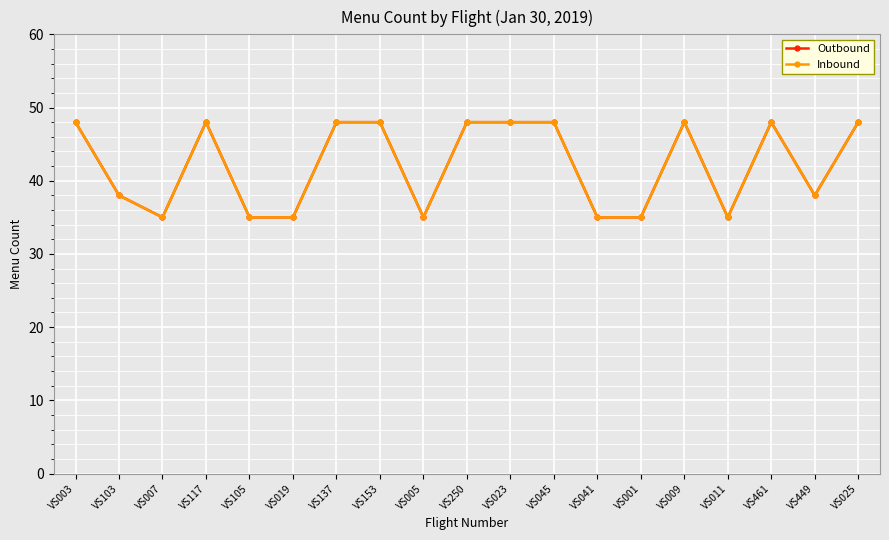

Where is Outbound nearest to the value 41?

VS103